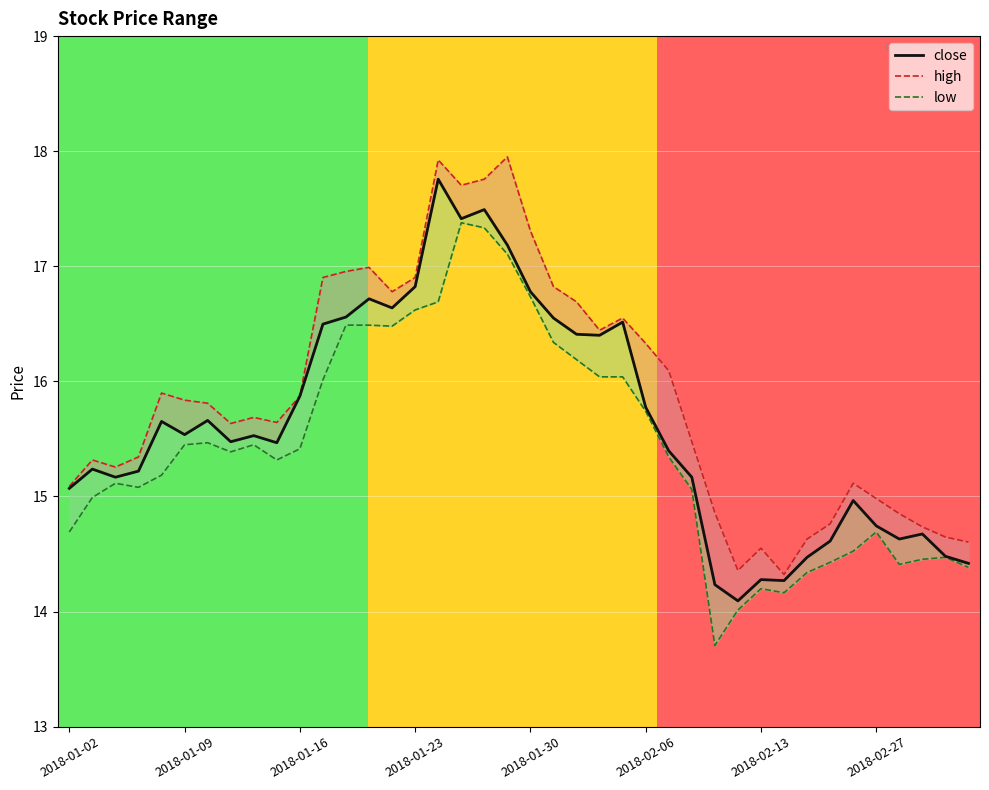

Does the chart display data point markers on the line(s)?

No